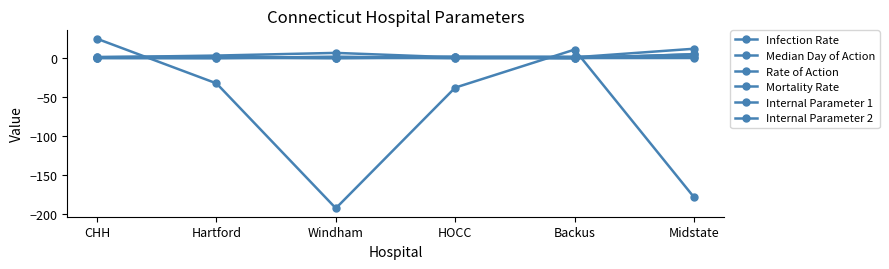

The value of Internal Parameter 2 at Hartford is 0.0. True or false?

True